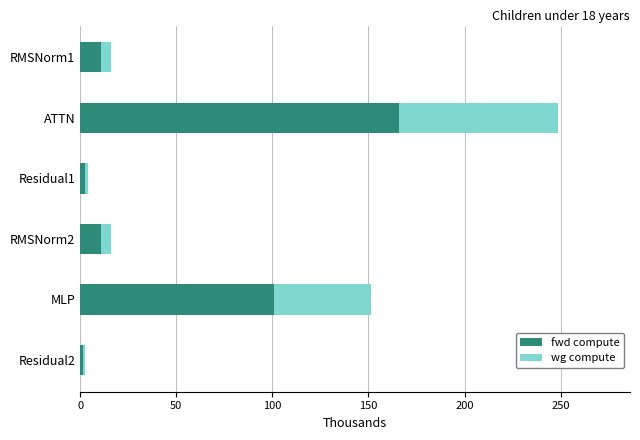

How many values in the fwd compute series are below 10?

2